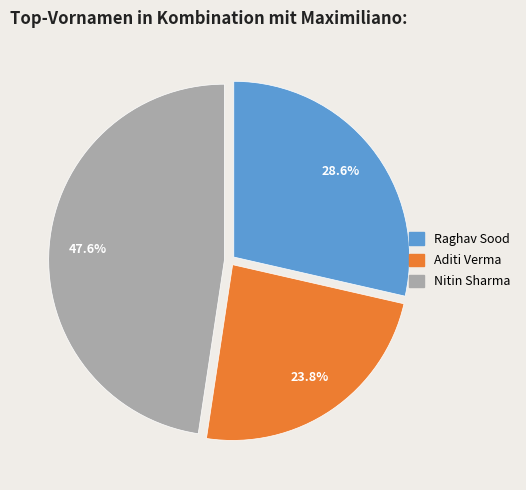

What percentage is the Raghav Sood slice, to the nearest percent?

29%